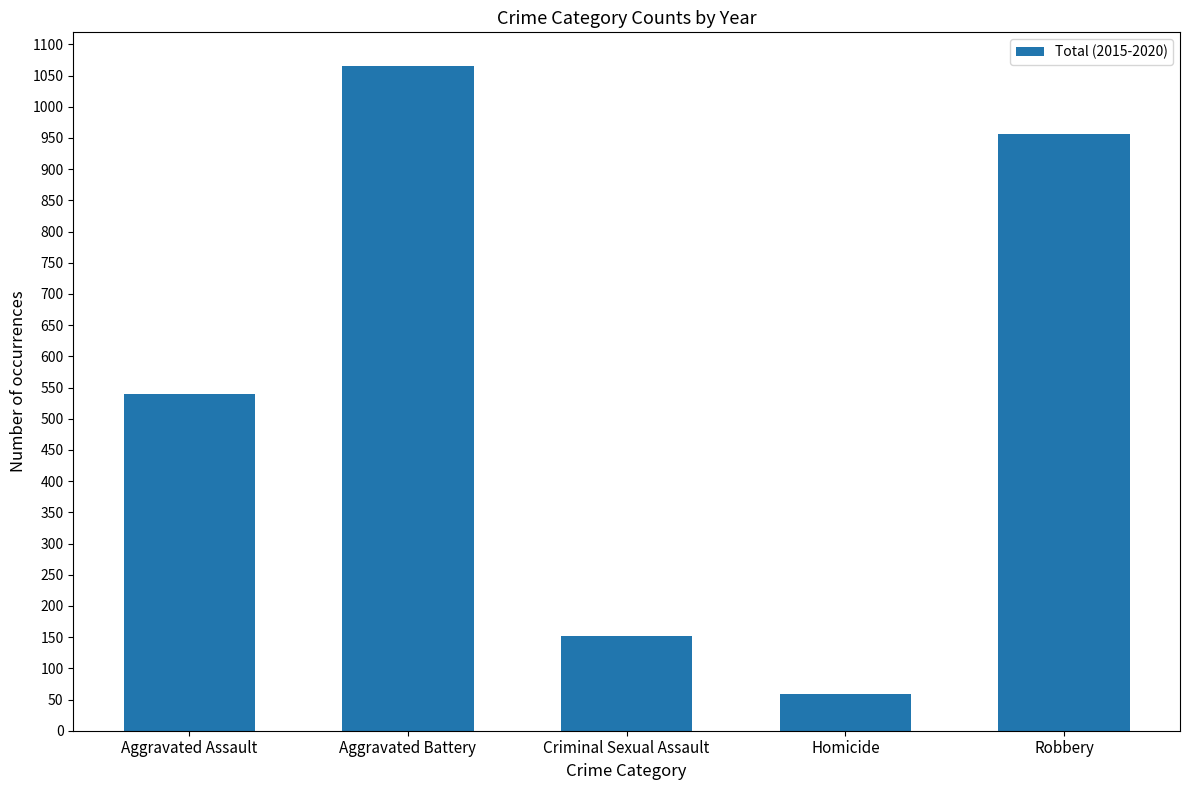

Reading left to right, transcribe all the data shown in this chart.

Aggravated Assault=540	Aggravated Battery=1066	Criminal Sexual Assault=152	Homicide=59	Robbery=957